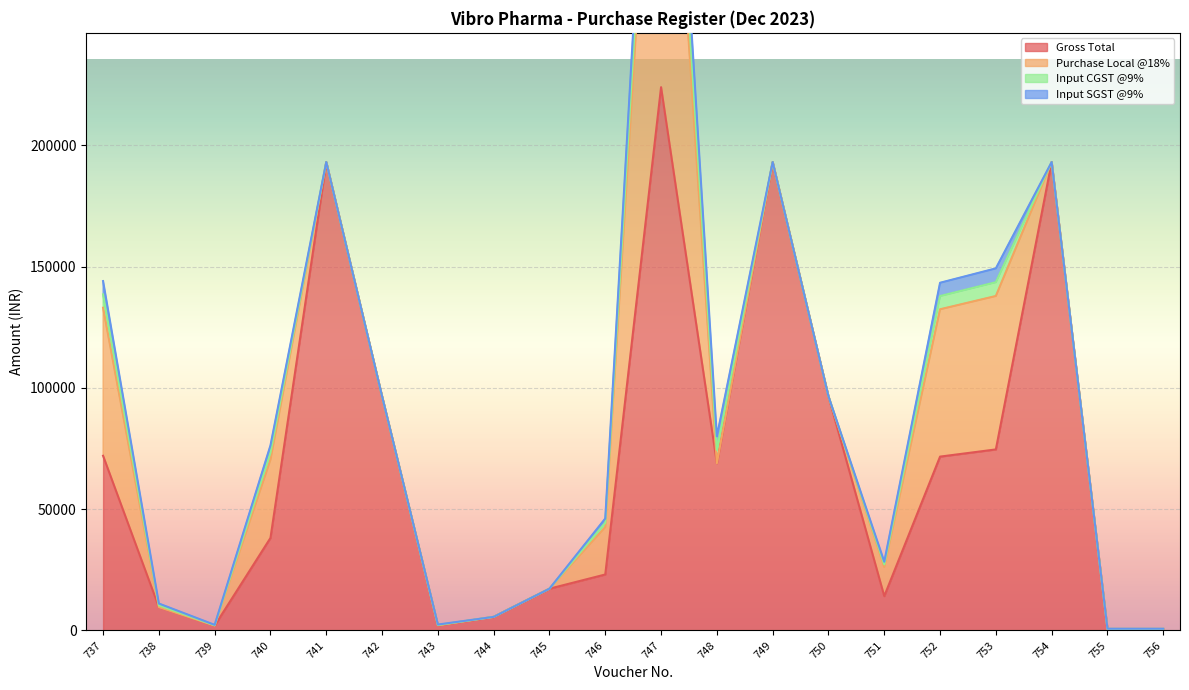

Reading left to right, extract all data points from this chart.

Gross Total: 71999.0	9629.0	2006.0	38137.0	193048.0	96524.0	2122.0	5605.0	17220.0	23073.0	223905.0	68924.0	193048.0	96524.0	14160.0	71650.0	74613.0	193048.0	619.5	619.5
Purchase Local @18%: 61016.0	0.0	0.0	32319.5	0.0	0.0	0.0	0.0	0.0	19553.0	189750.0	0.0	0.0	0.0	12000.0	60720.0	63231.6	0.0	0.0	0.0
Input CGST @9%: 5491.5	734.5	153.0	2908.8	0.0	0.0	161.8	0.0	0.0	1760.0	17077.5	5539.0	0.0	0.0	1080.0	5465.0	5690.7	0.0	47.2	47.2
Input SGST @9%: 5491.5	734.5	153.0	2908.8	0.0	0.0	161.8	0.0	0.0	1760.0	17077.5	5539.0	0.0	0.0	1080.0	5465.0	5690.7	0.0	47.2	47.2